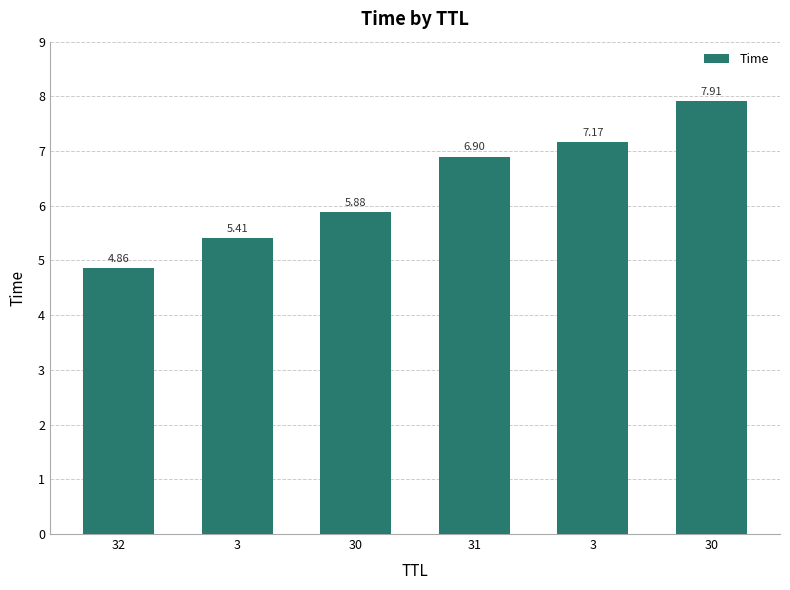

List the labels in order of value, smallest first.

32, 3, 30, 31, 3, 30